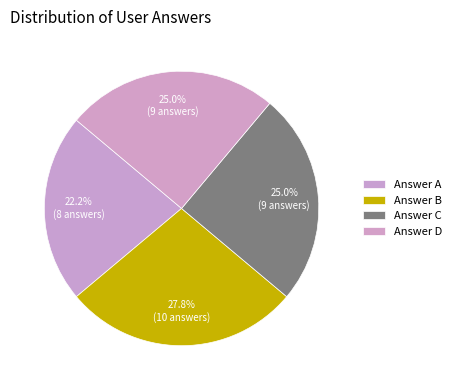

Which slice is the smallest?

a